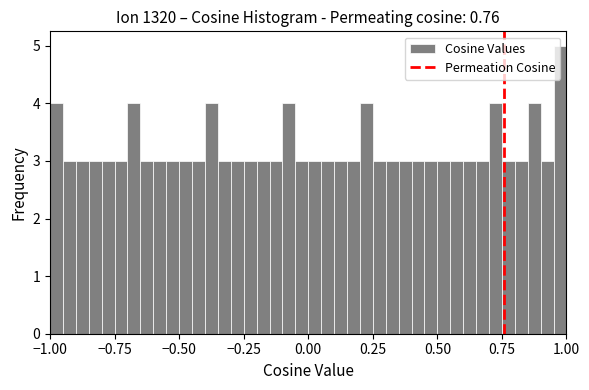

Read against the x-axis, roughly where is the centre of the tallest bar?

1.00